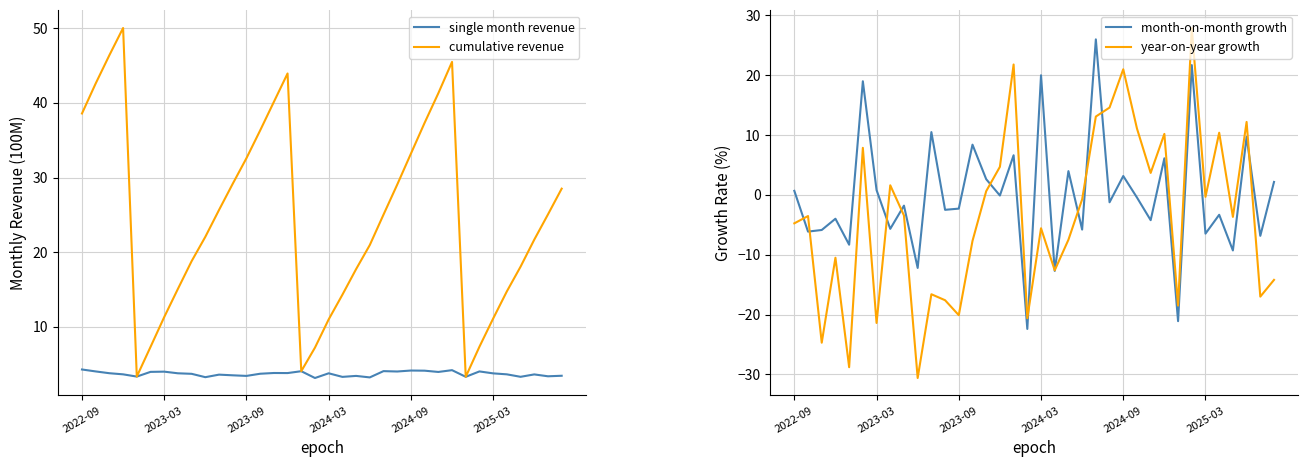

Is it true that single month revenue equals 4.3 at 2022-09?

True